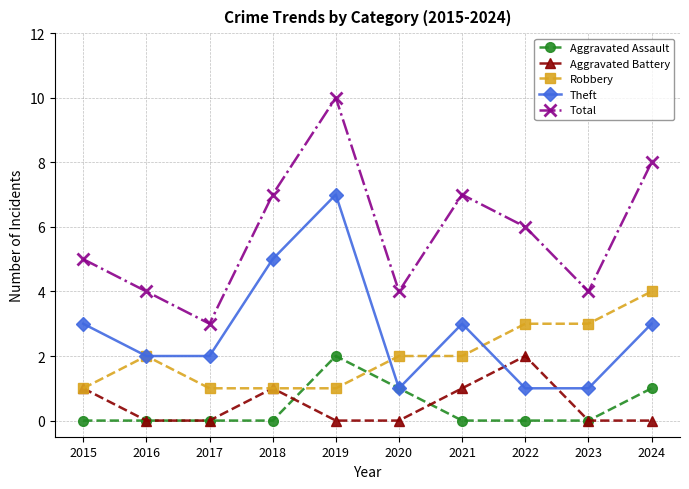

What is the difference between the maximum and second lowest values in the Aggravated Assault series?

2